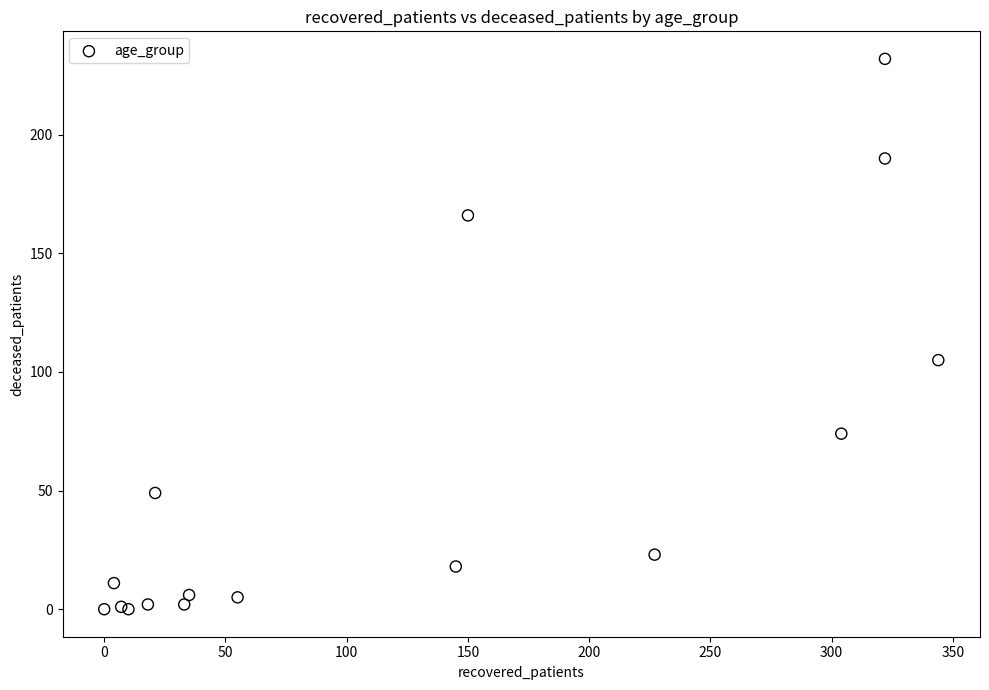

What Y value in the scatter plot is closest to 116?

105